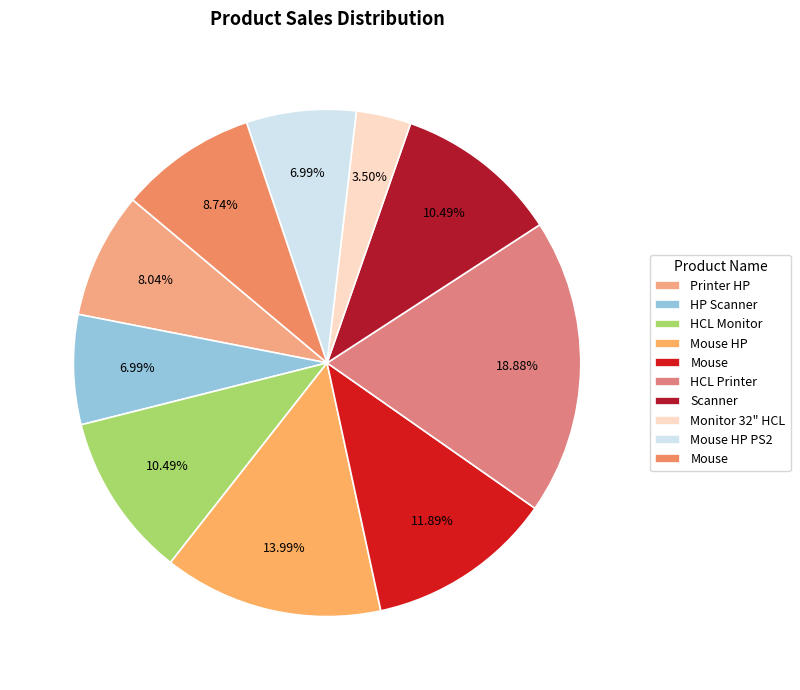

To the nearest percent, what is the average slice percentage?

10%